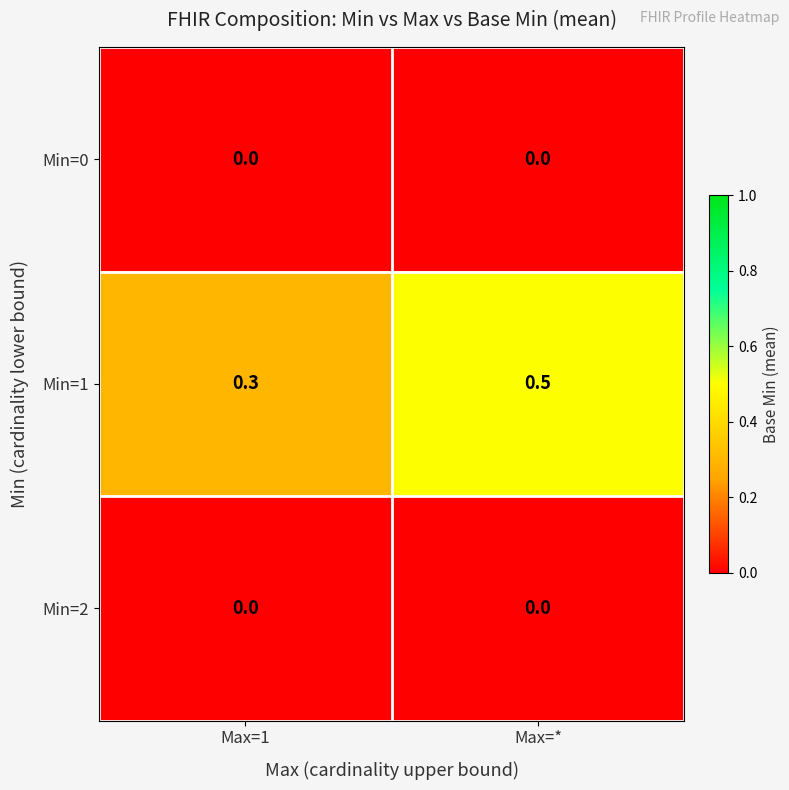

What is the sum of all Min=1 values?

0.8